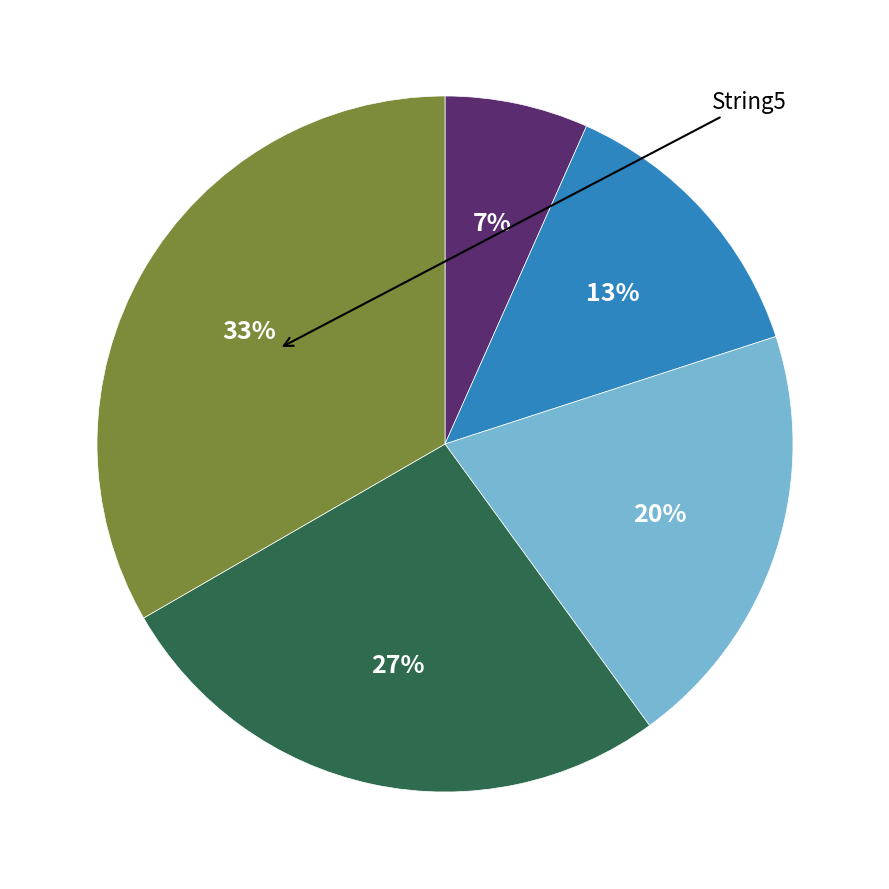

Does any single category account for the majority?

No